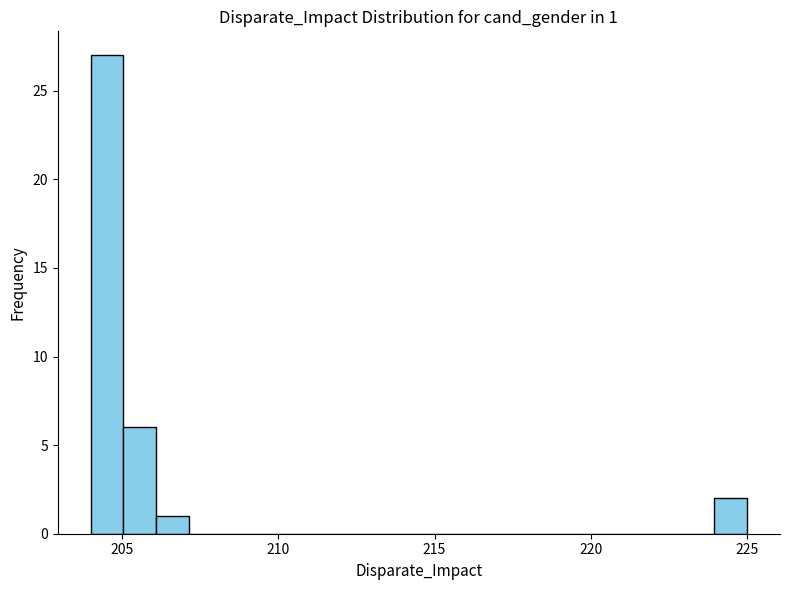

Around what value on the x-axis is the tallest bar? Give the approximate position of its centre, as read against the axis.

204.5